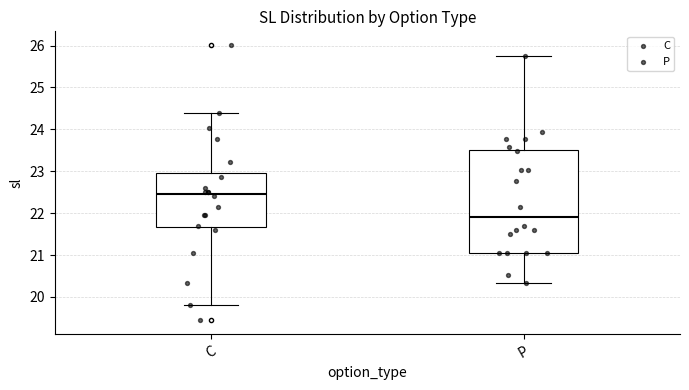

Comparing the boxes themselves (not the whiskers), which one is the tallest?

P